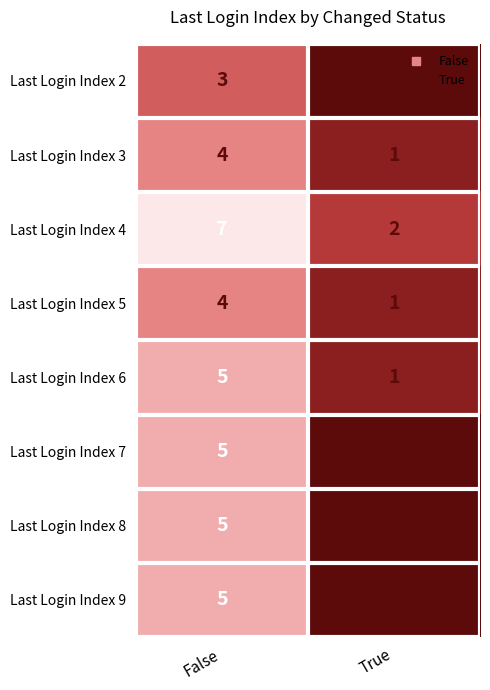

Reading right to left, what are all the values shown in this chart?

Last Login Index 2: 0	3
Last Login Index 3: 1	4
Last Login Index 4: 2	7
Last Login Index 5: 1	4
Last Login Index 6: 1	5
Last Login Index 7: 0	5
Last Login Index 8: 0	5
Last Login Index 9: 0	5